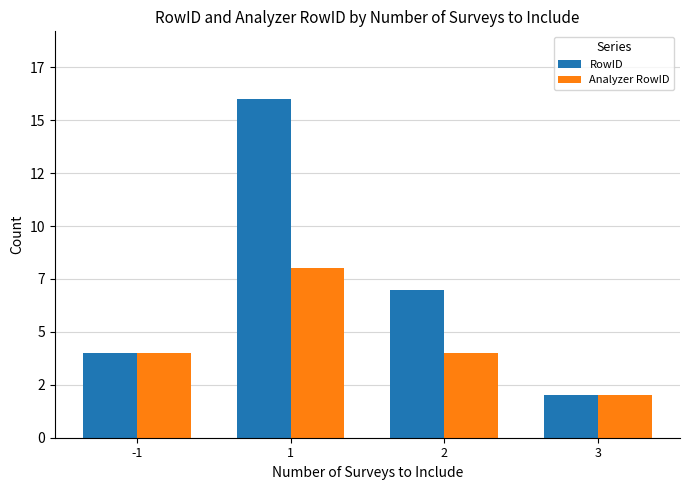

Reading left to right, what are all the values shown in this chart?

RowID: 4	16	7	2
Analyzer RowID: 4	8	4	2